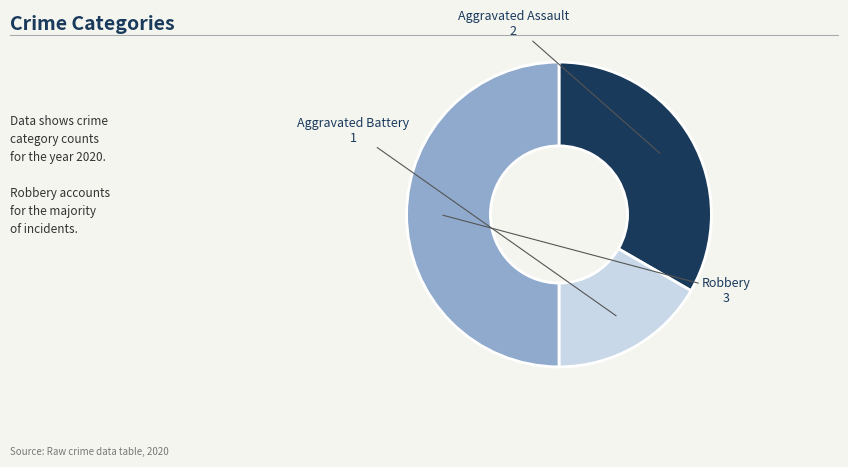

What percentage is NOT represented by Aggravated Assault?

66.7%